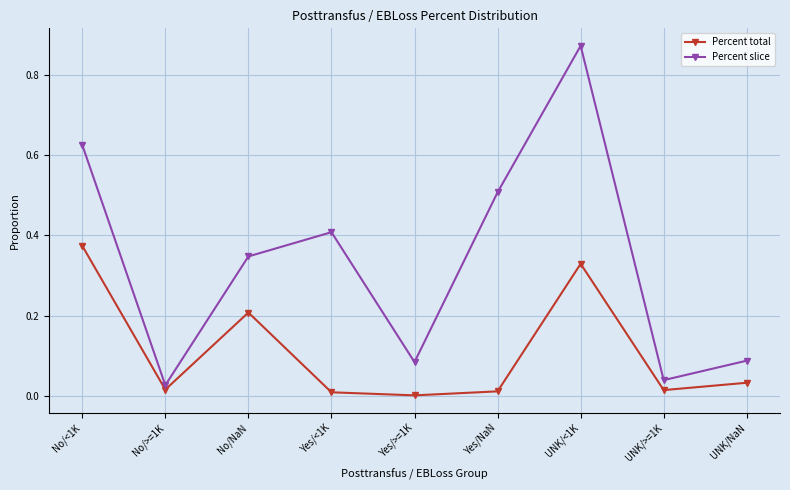

What is the sum of all Percent slice values?

3.0